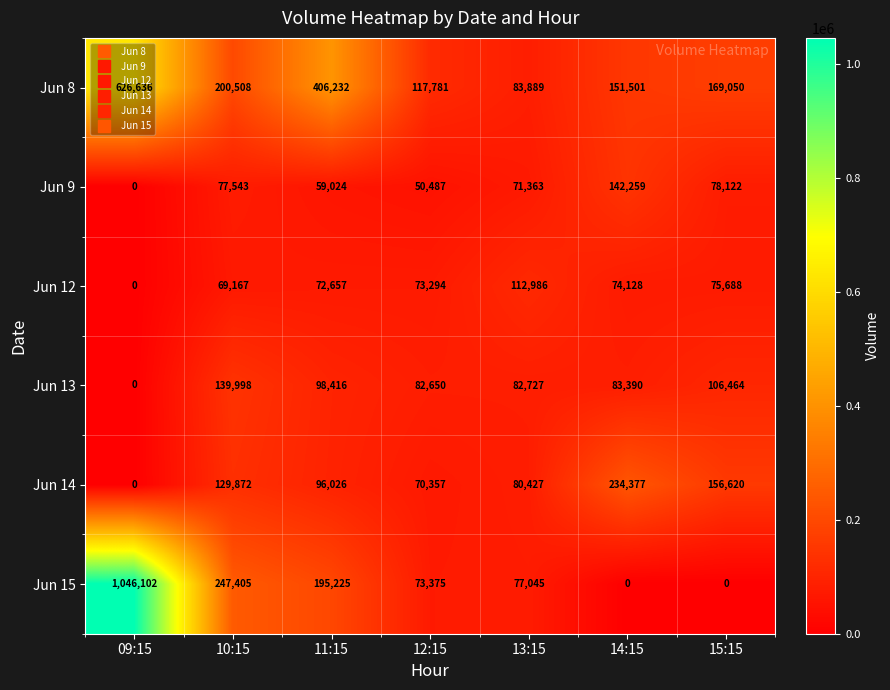

What is the difference between the second highest and second lowest values in the Jun 14 series?

86263